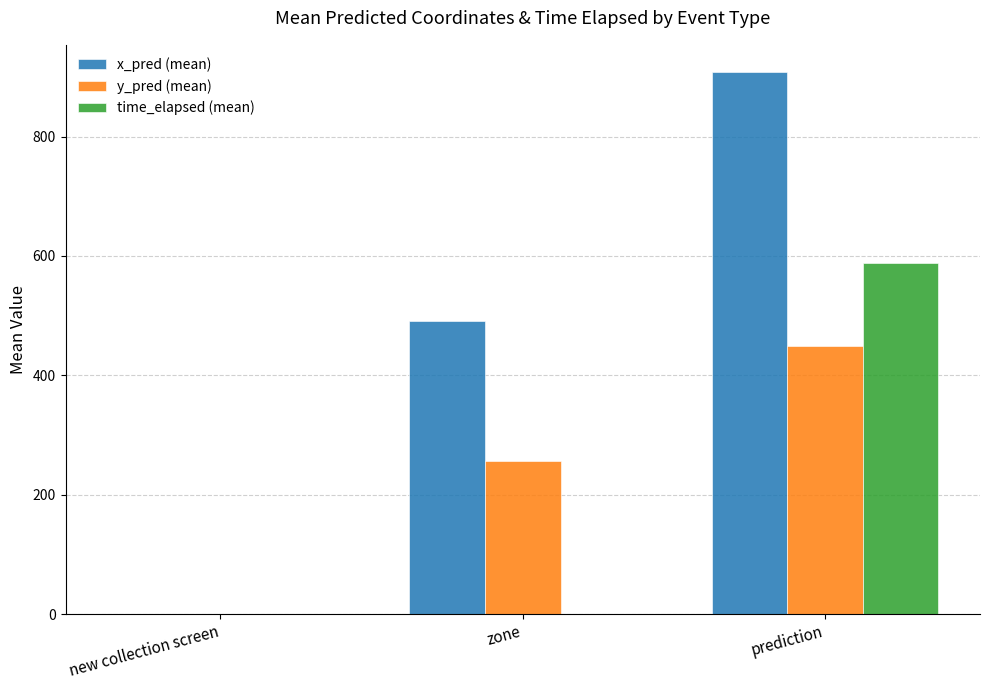

Where does the y_pred (mean) series first go above 256?

zone